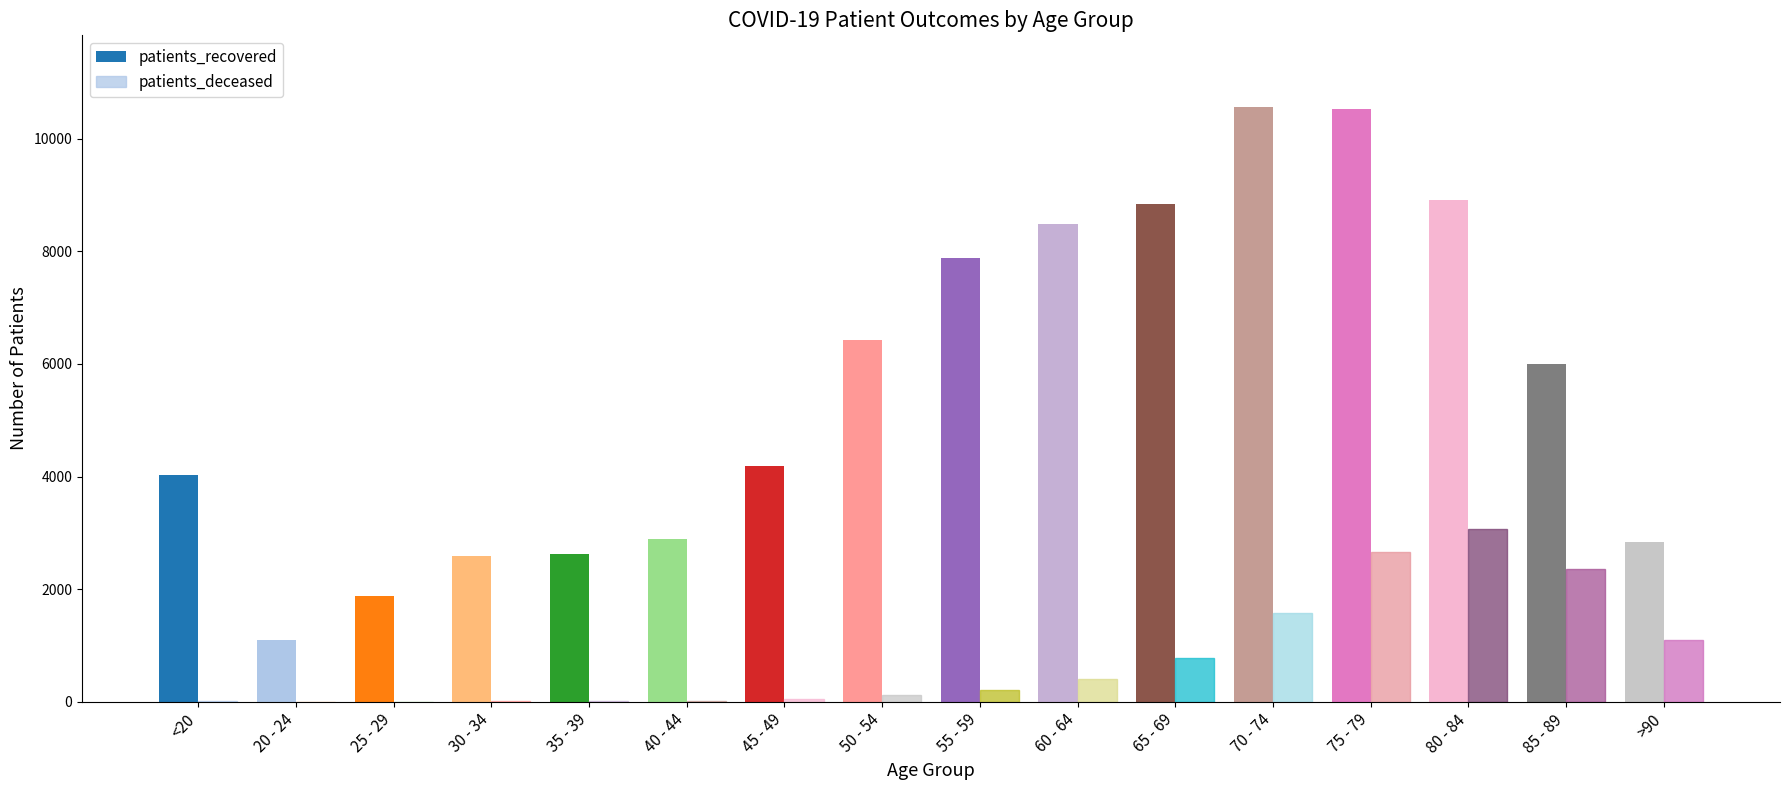

How many categories are shown in the chart?

16